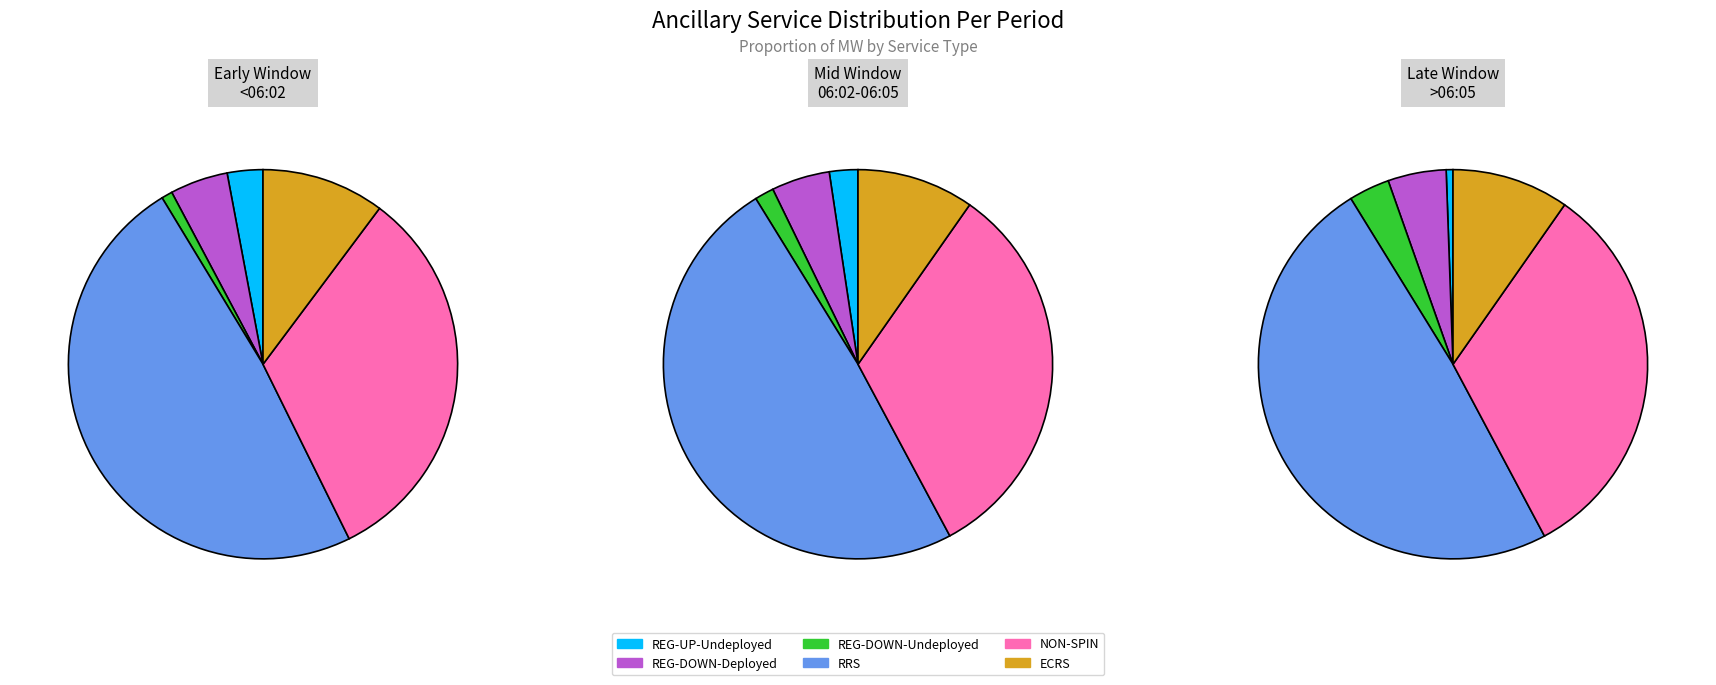

True or false: REG-UP-Deployed accounts for 1% of the total.

False